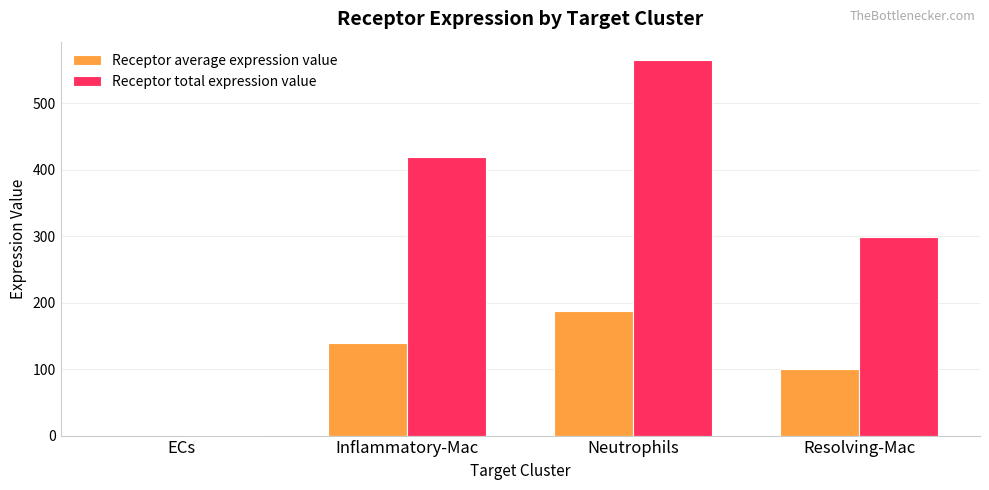

What is the difference between the Receptor average expression value values at Resolving-Mac and Neutrophils?

88.4